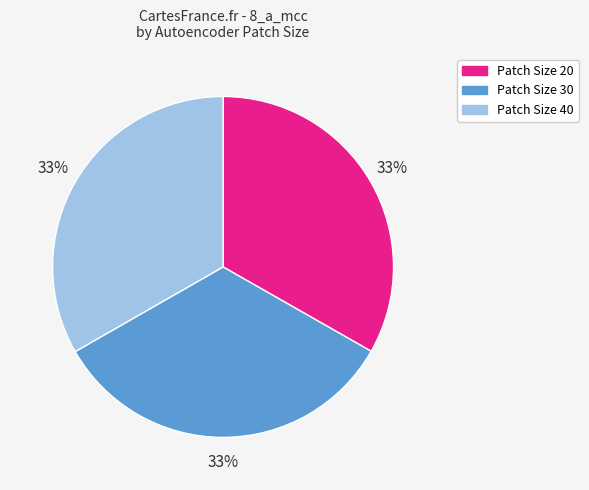

To the nearest percent, what is the average slice percentage?

33%